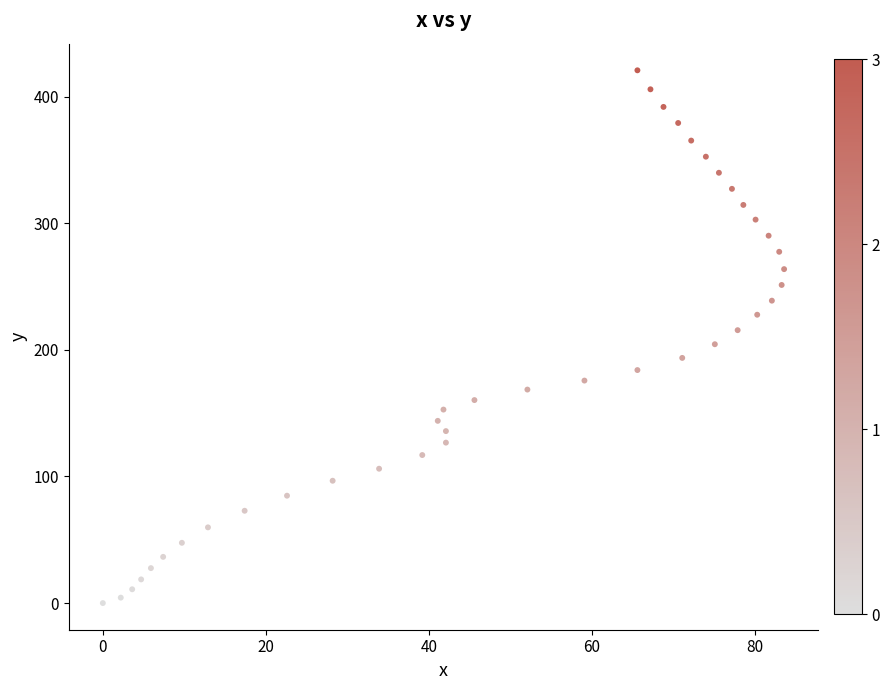

What is the range of X values (max minus min)?

83.6